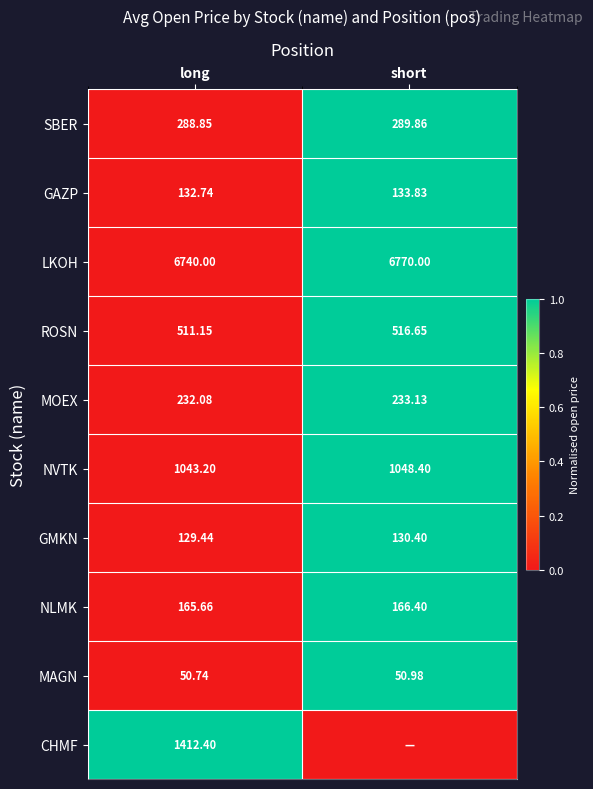

The value of GAZP at short is 0. True or false?

False